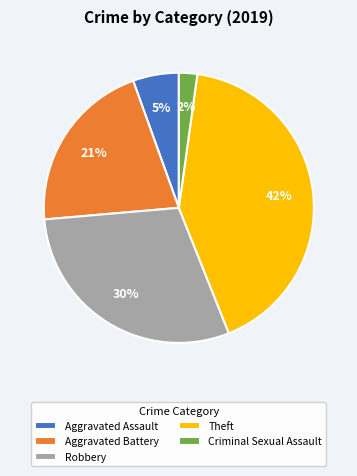

To the nearest percent, what is the combined percentage of Robbery and Aggravated Battery?

51%